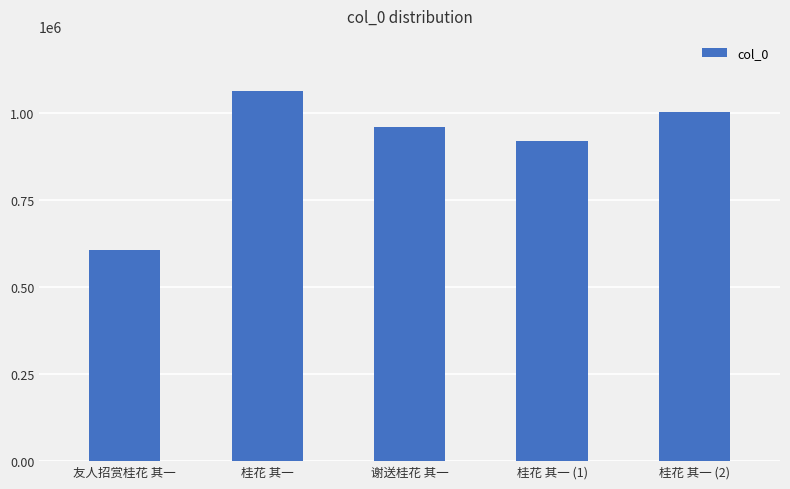

What value does the data have at 谢送桂花 其一?

958983